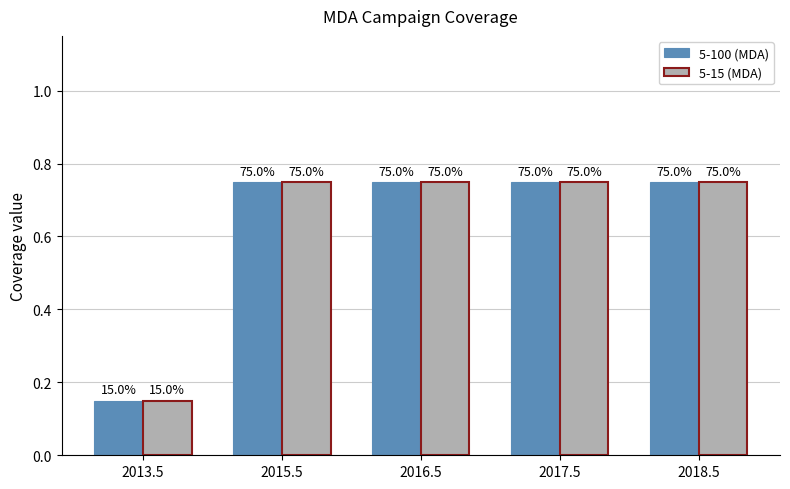

How many bars are there in each group?

2